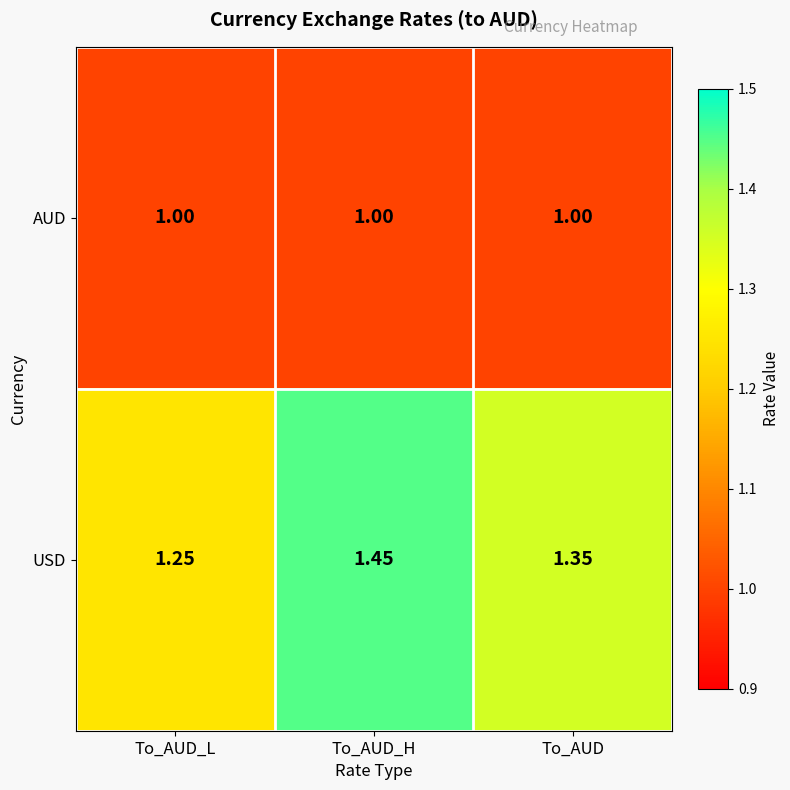

Which series changed the most between To_AUD_H and To_AUD?

USD